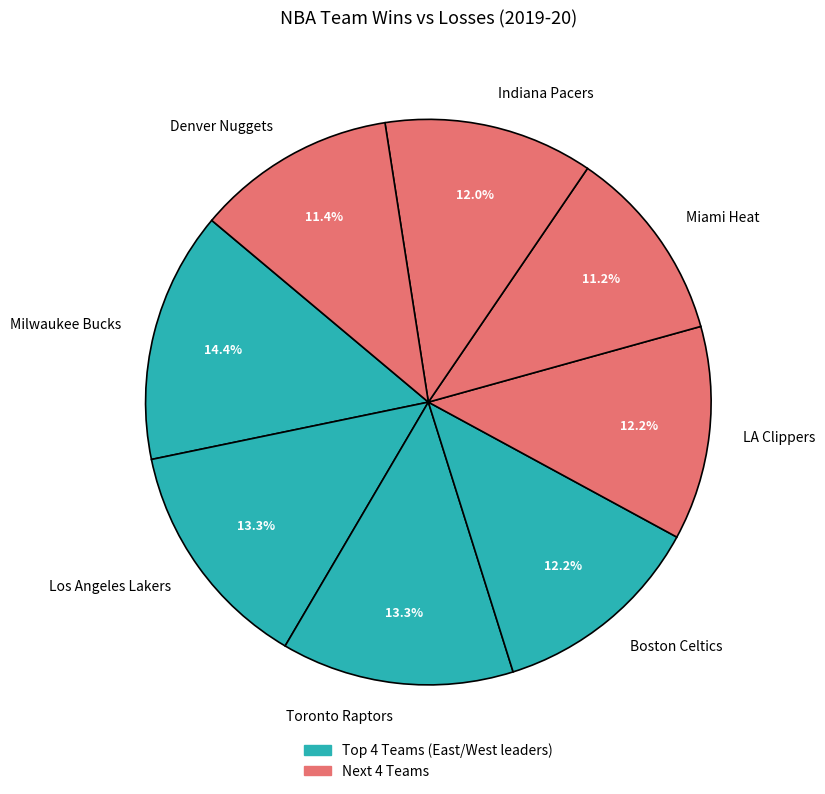

Which category has the biggest portion of the pie?

Milwaukee Bucks